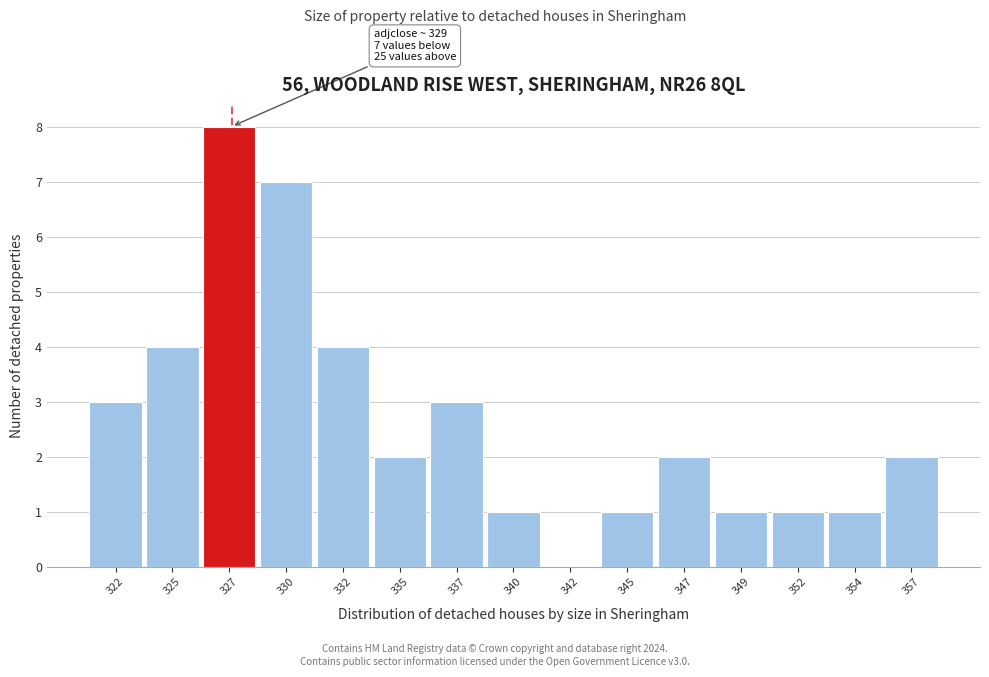

Reading right to left, what are all the values shown in this chart?

357=2	354=1	352=1	349=1	347=2	345=1	342=0	340=1	337=3	335=2	332=4	330=7	327=8	325=4	322=3